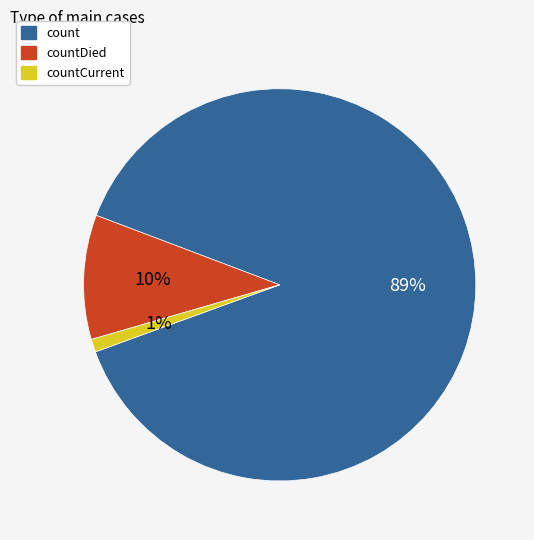

Rank the categories by value from lowest to highest.

countCurrent, countDied, count